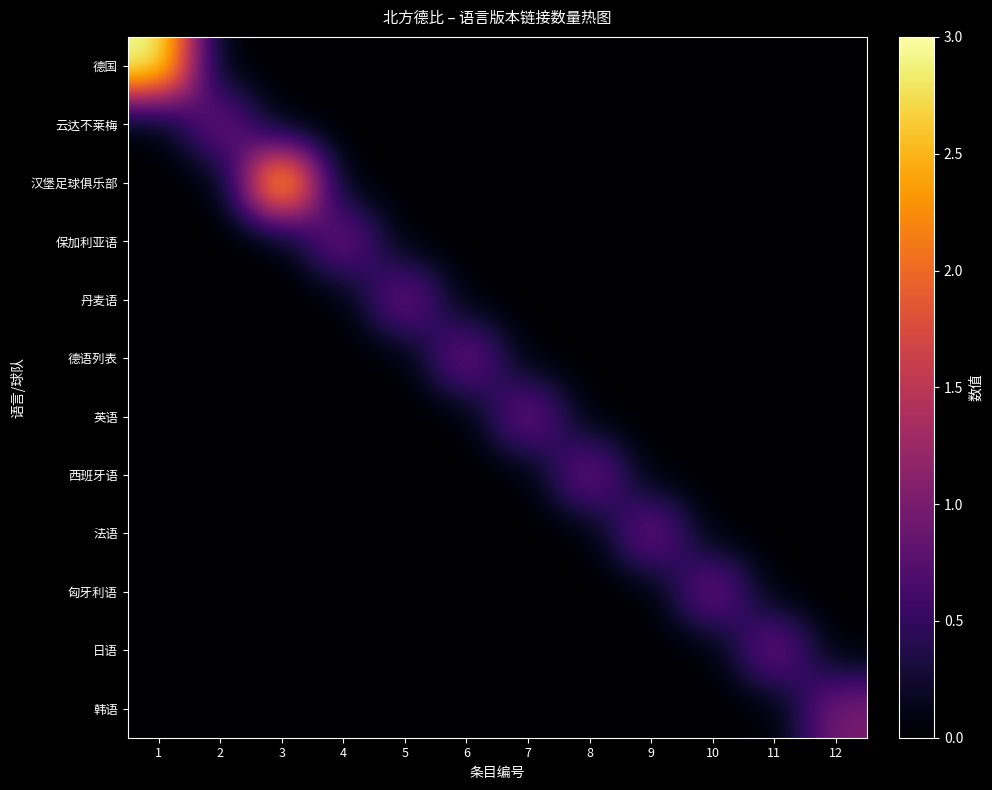

Reading right to left, what are all the values shown in this chart?

德国: 12=0	11=0	10=0	9=0	8=0	7=0	6=0	5=0	4=0	3=0	2=0	1=3
云达不莱梅: 12=0	11=0	10=0	9=0	8=0	7=0	6=0	5=0	4=0	3=0	2=1	1=0
汉堡足球俱乐部: 12=0	11=0	10=0	9=0	8=0	7=0	6=0	5=0	4=0	3=3	2=0	1=0
保加利亚语: 12=0	11=0	10=0	9=0	8=0	7=0	6=0	5=0	4=1	3=0	2=0	1=0
丹麦语: 12=0	11=0	10=0	9=0	8=0	7=0	6=0	5=1	4=0	3=0	2=0	1=0
德语列表: 12=0	11=0	10=0	9=0	8=0	7=0	6=1	5=0	4=0	3=0	2=0	1=0
英语: 12=0	11=0	10=0	9=0	8=0	7=1	6=0	5=0	4=0	3=0	2=0	1=0
西班牙语: 12=0	11=0	10=0	9=0	8=1	7=0	6=0	5=0	4=0	3=0	2=0	1=0
法语: 12=0	11=0	10=0	9=1	8=0	7=0	6=0	5=0	4=0	3=0	2=0	1=0
匈牙利语: 12=0	11=0	10=1	9=0	8=0	7=0	6=0	5=0	4=0	3=0	2=0	1=0
日语: 12=0	11=1	10=0	9=0	8=0	7=0	6=0	5=0	4=0	3=0	2=0	1=0
韩语: 12=1	11=0	10=0	9=0	8=0	7=0	6=0	5=0	4=0	3=0	2=0	1=0